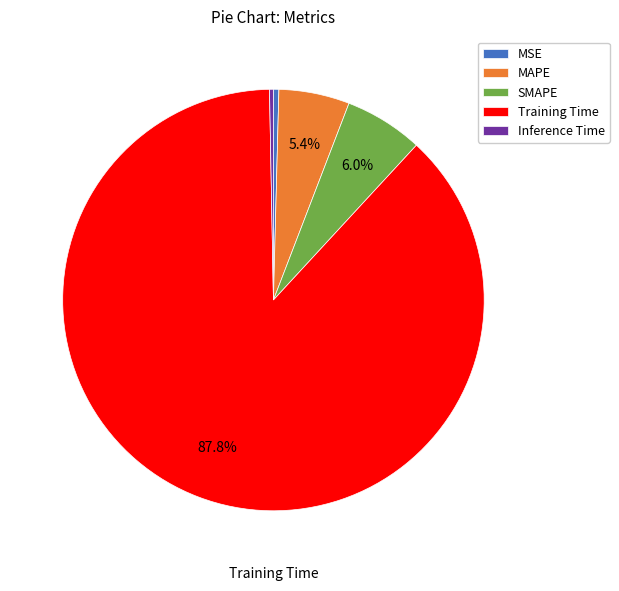

Is it true that SMAPE is 6% of the pie?

True